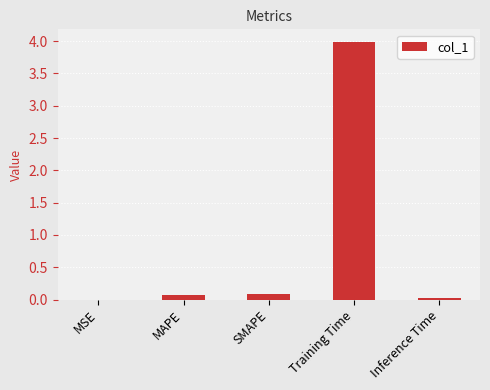

The value at Inference Time is 0.0. True or false?

True